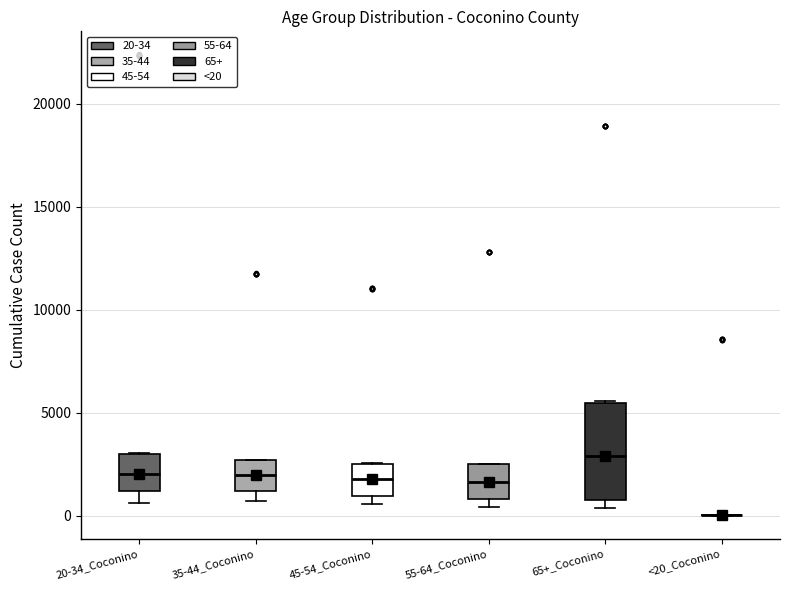

Which box is the tallest, from its lower edge to its upper edge?

65+_Coconino